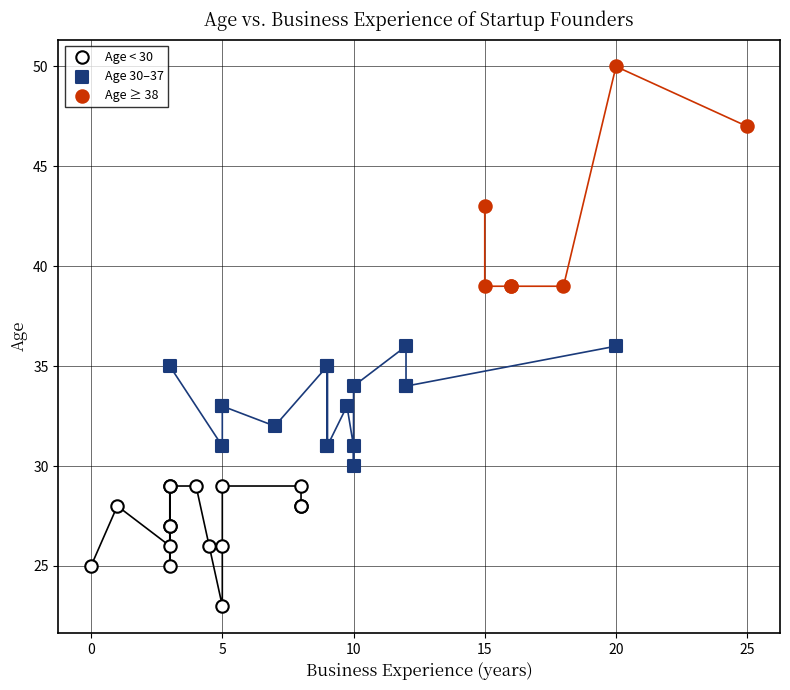

Which series has the widest spread of Y values?

Age ≥ 38